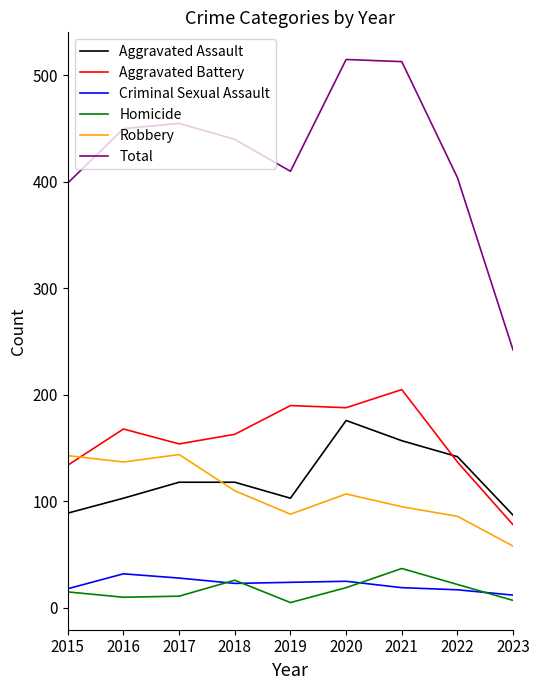

How many lines are shown in the chart?

6